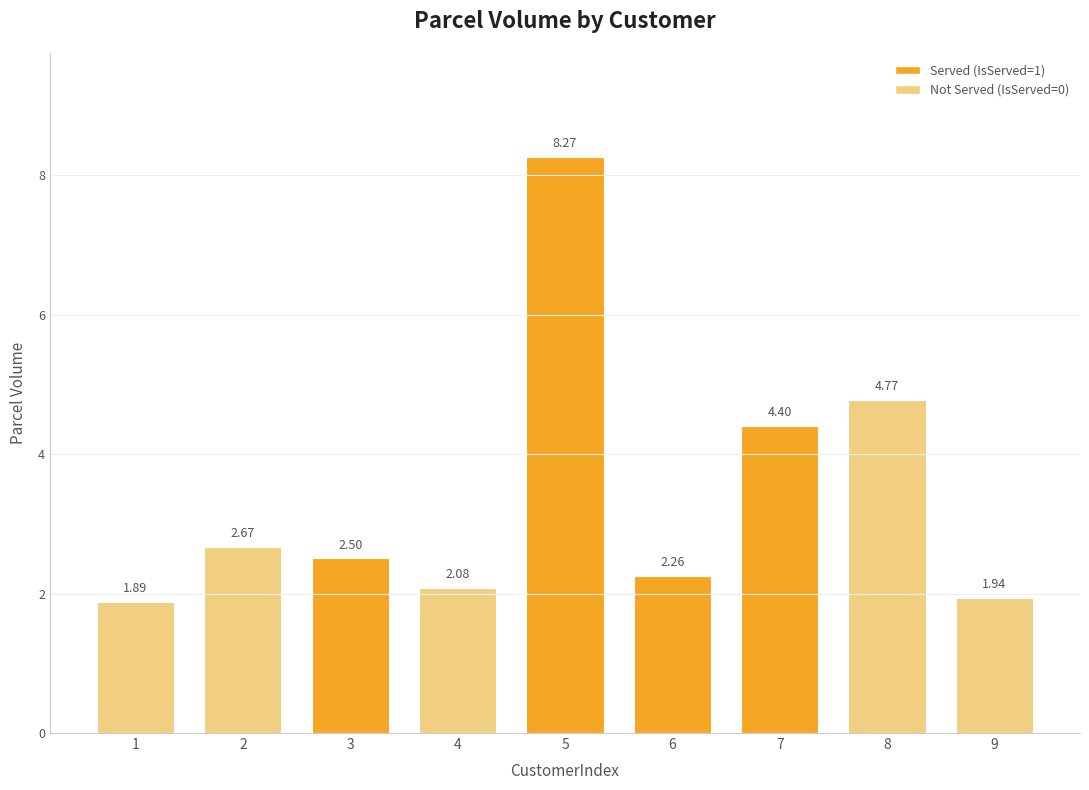

List the labels in order of value, smallest first.

1, 9, 4, 6, 3, 2, 7, 8, 5